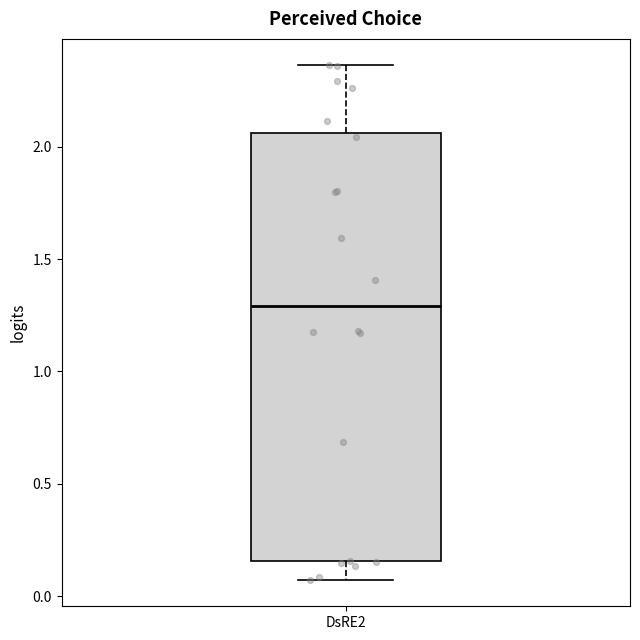

Transcribe this box plot: give where the median line is, the range the box spans, and where the two whiskers end, as read against the y-axis. The values are not printed on the chart, so give them approximately, as read against the axis.

median 1.30, box 0.15 to 2.05, whiskers 0.05 to 2.35